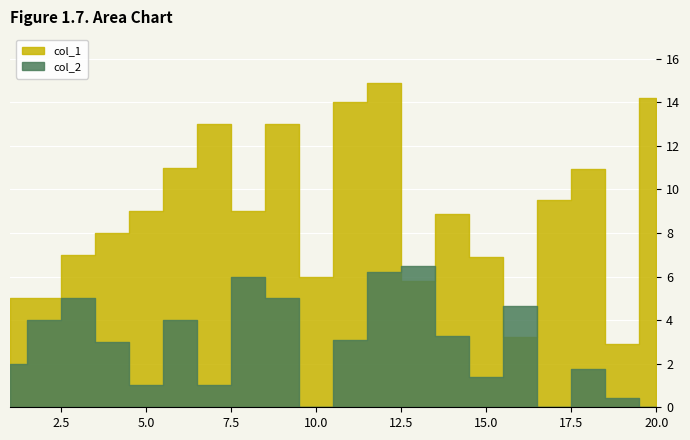

True or false: col_2 has a value of 4.0 at 2.

True